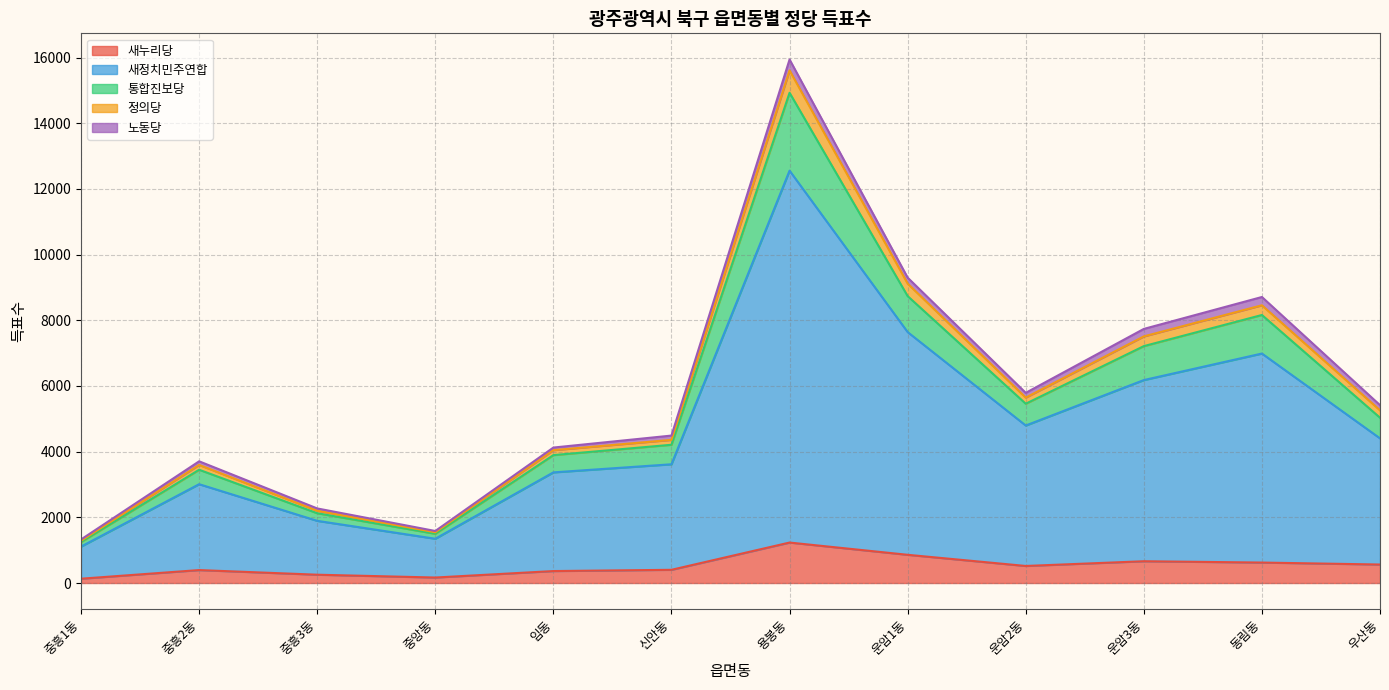

What is the smallest value displayed?

131